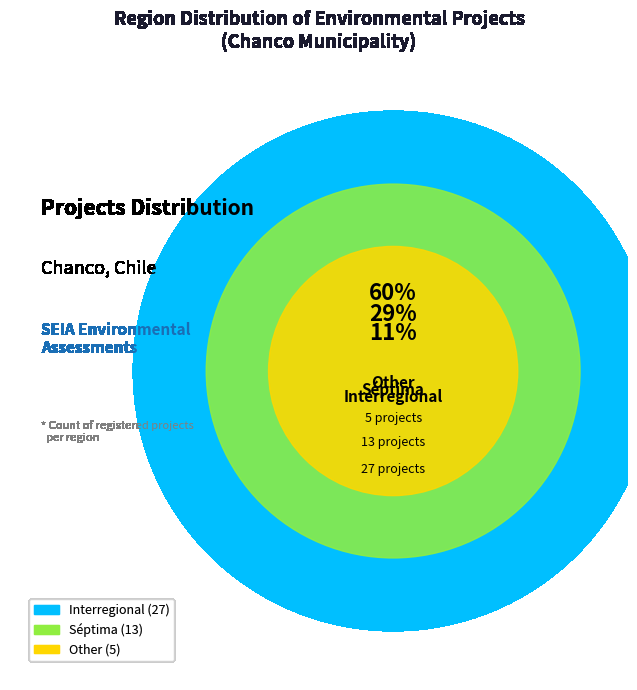

To the nearest percent, what percentage of the pie is Séptima?

29%